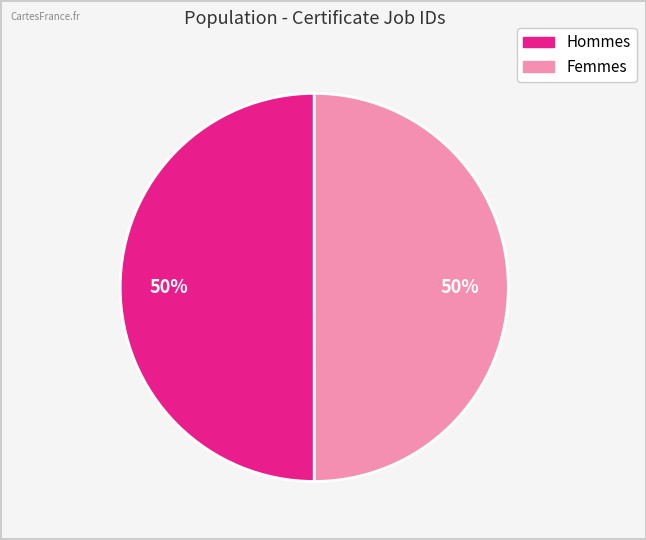

To the nearest percent, what is the average slice percentage?

50%